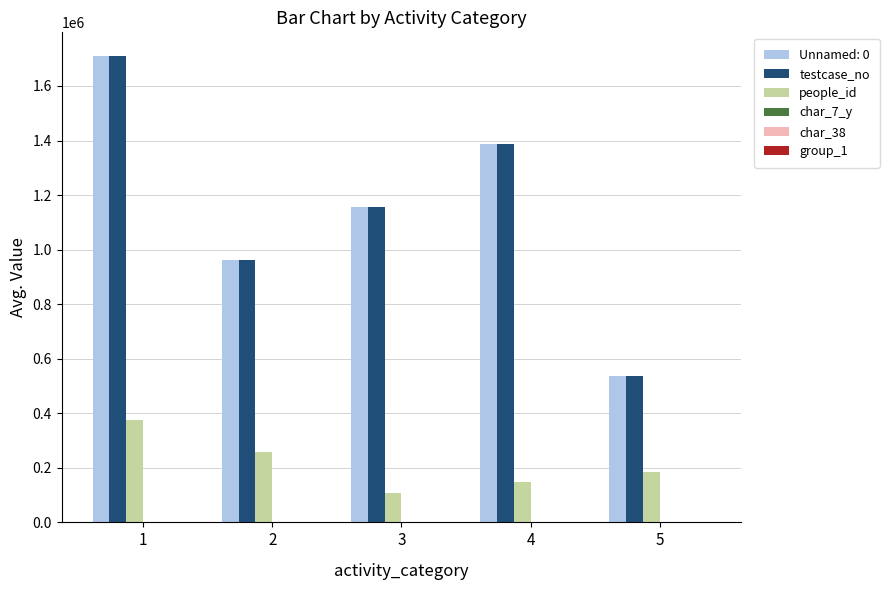

What is the maximum value for people_id?

376138.0